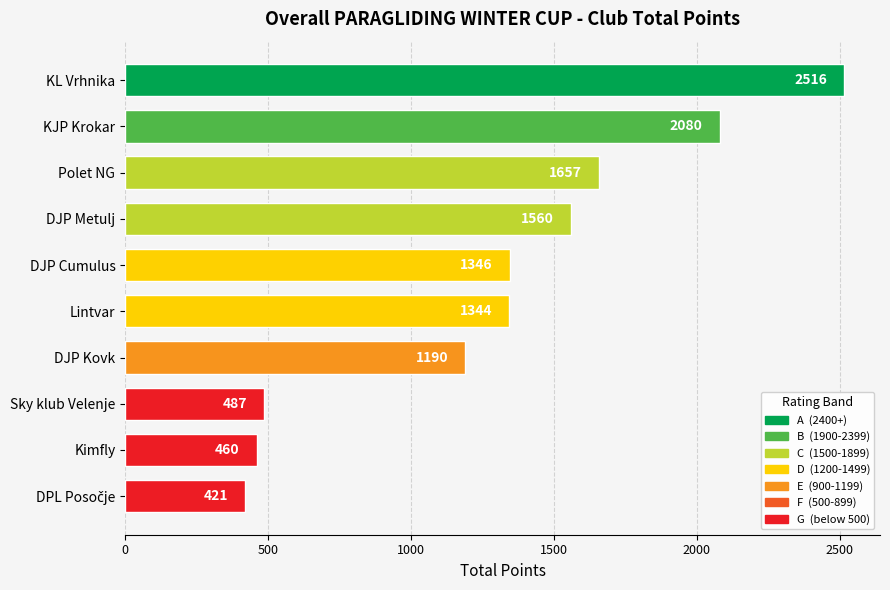

True or false: the data shows 1190.0 at DJP Kovk.

True